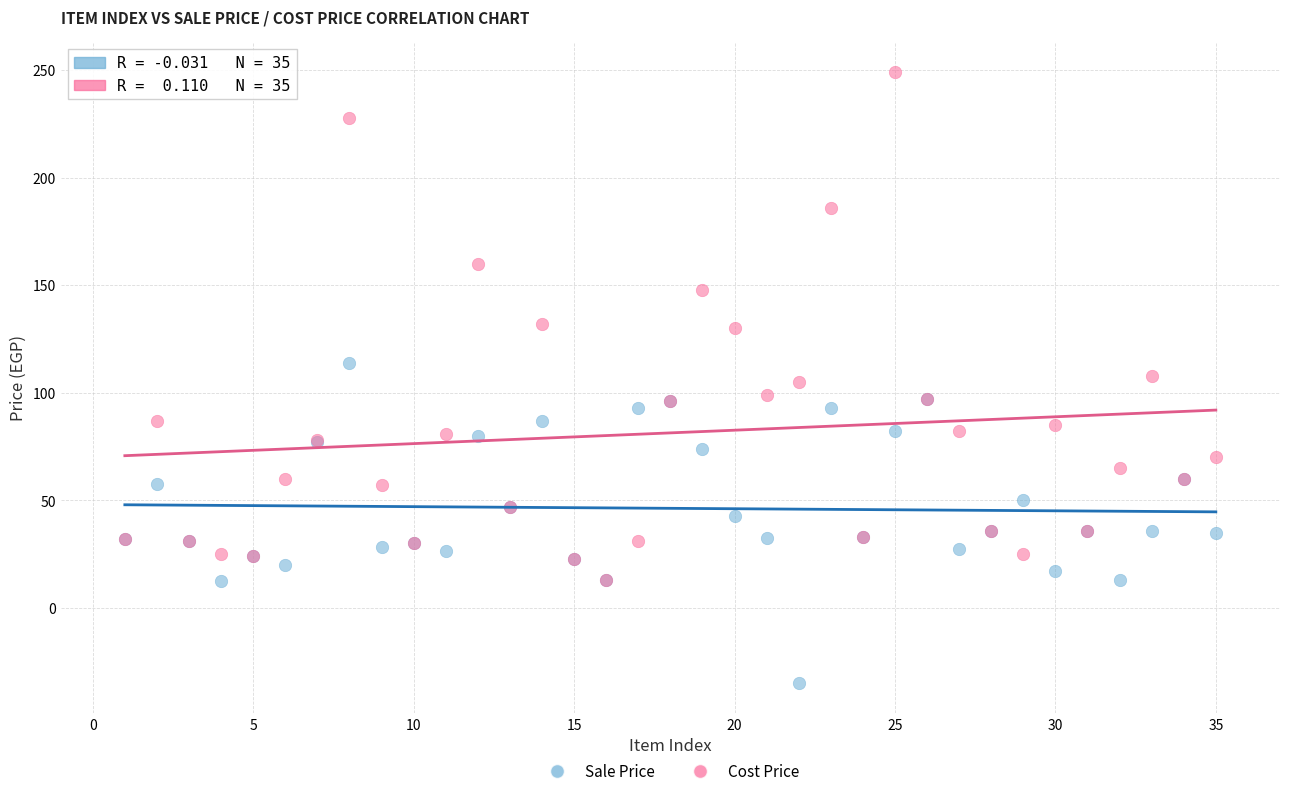

What are all the series names shown in the legend?

Sale Price, Cost Price